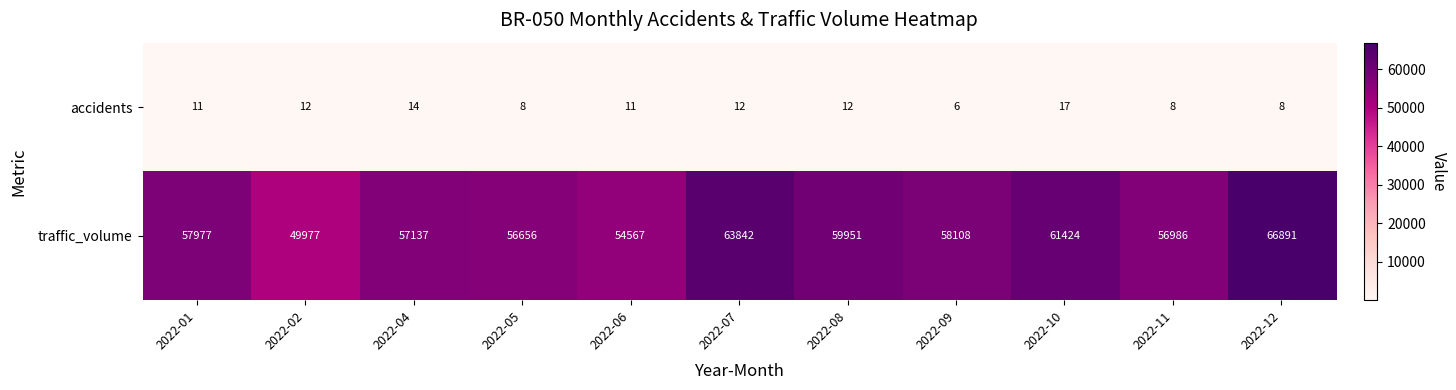

List the series in order of their overall mean, lowest first.

accidents, traffic_volume